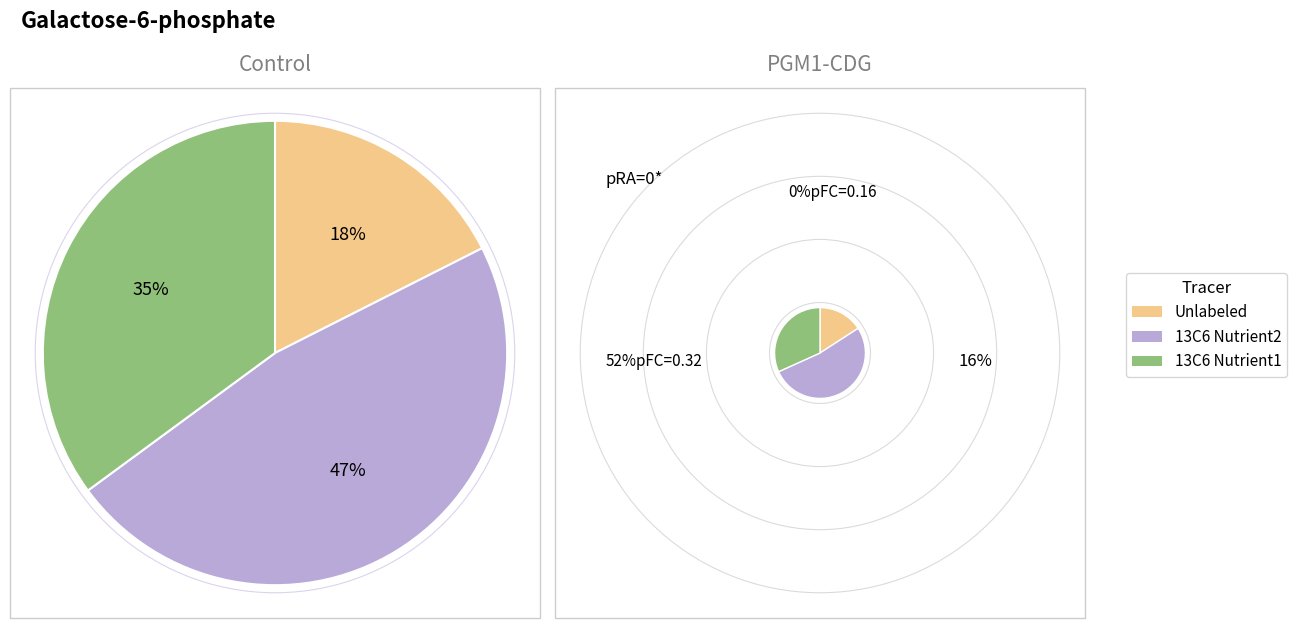

Rank the series by their average value, from lowest to highest.

Unlabeled, 13C6 Nutrient1, 13C6 Nutrient2